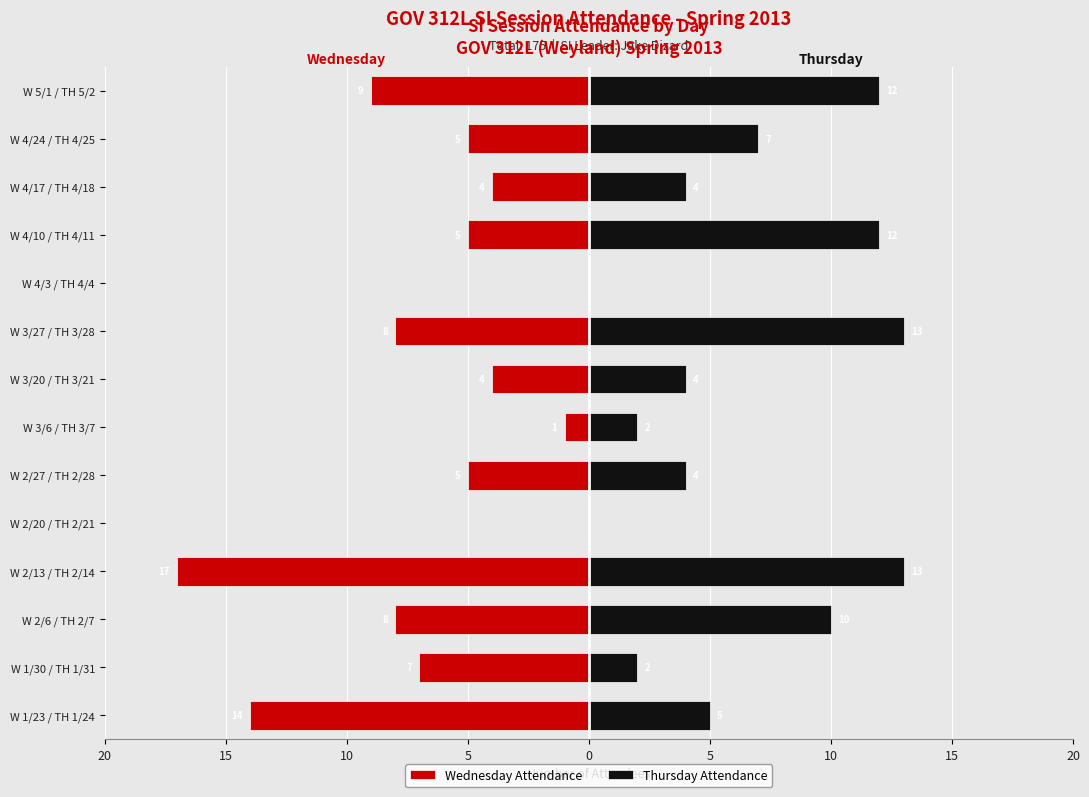

What are all the series names shown in the legend?

Wednesday Attendance, Thursday Attendance